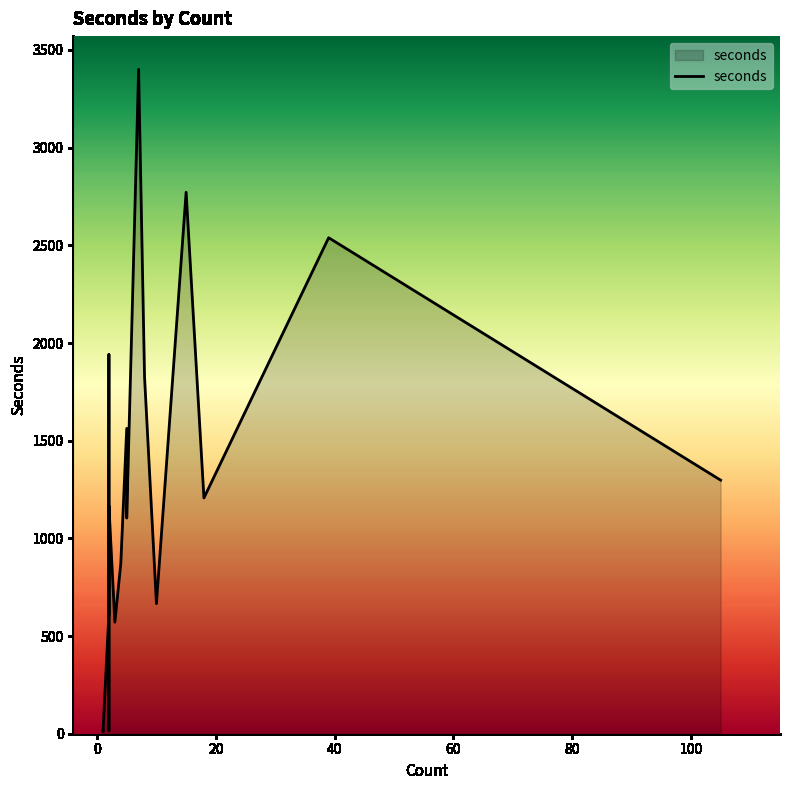

How many series are shown in this chart?

1